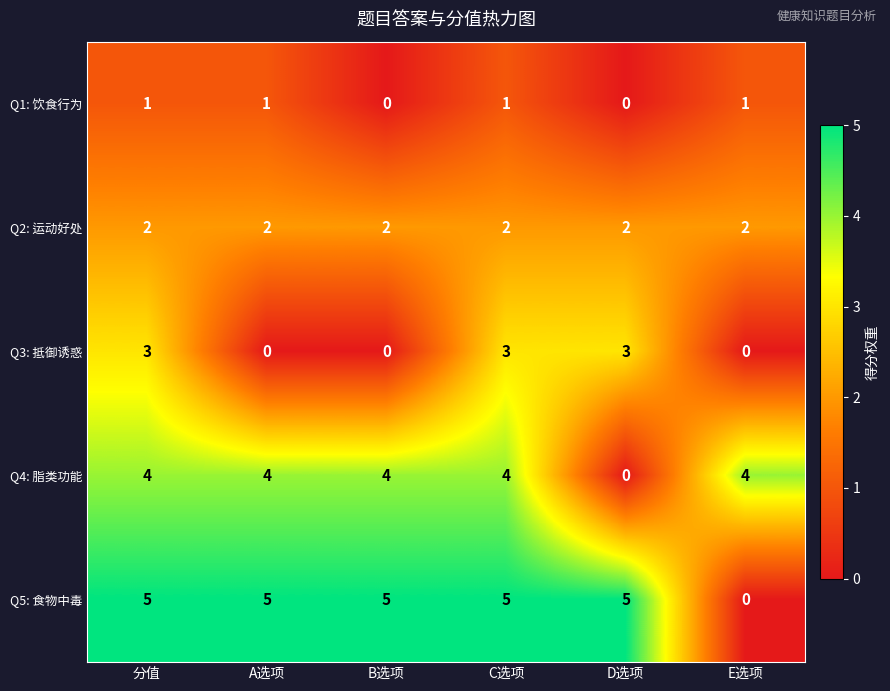

Rank the series by their maximum value, from lowest to highest.

Q1: 饮食行为, Q2: 运动好处, Q3: 抵御诱惑, Q4: 脂类功能, Q5: 食物中毒